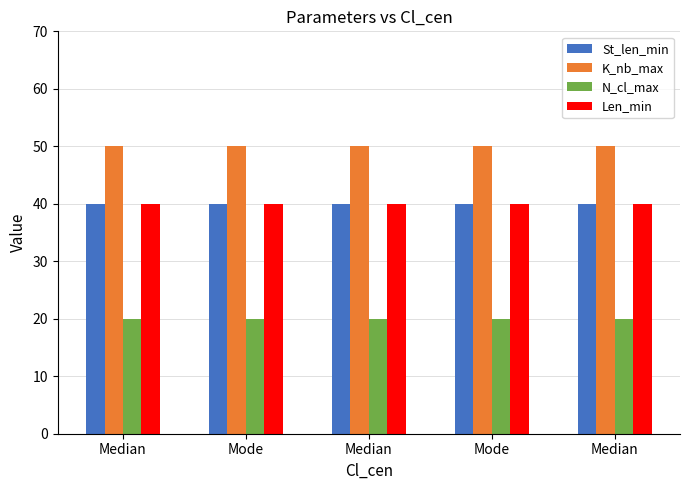

How many groups of bars are there?

5